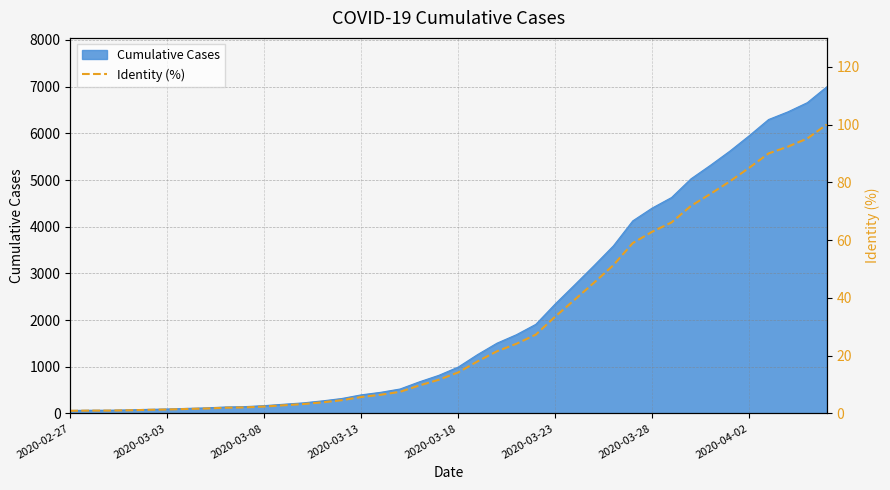

Reading left to right, what are all the values shown in this chart?

0.9	1.0	1.0	1.1	1.2	1.4	1.5	1.7	2.0	2.1	2.4	2.8	3.2	3.8	4.6	5.7	6.5	7.5	9.7	11.7	14.2	18.0	21.5	24.1	27.3	33.5	39.3	45.2	51.3	59.0	62.9	66.1	71.8	76.0	80.3	85.0	90.0	92.4	95.2	100.0